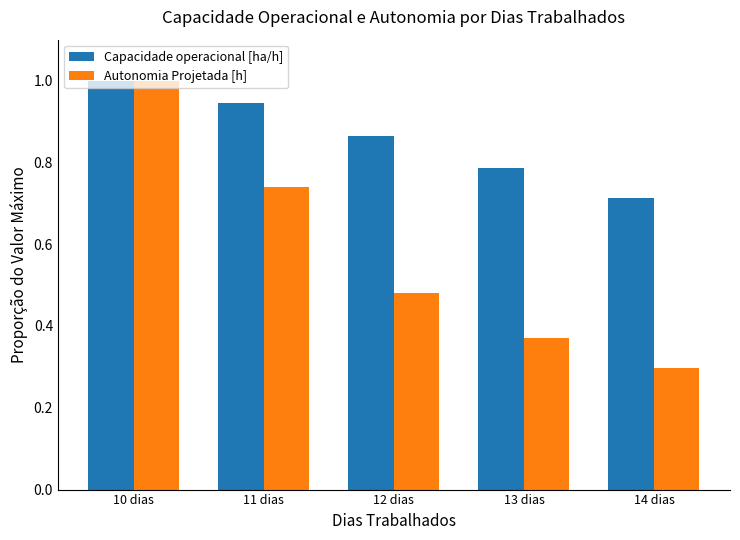

Which series has the widest spread of values?

Autonomia Projetada [h]